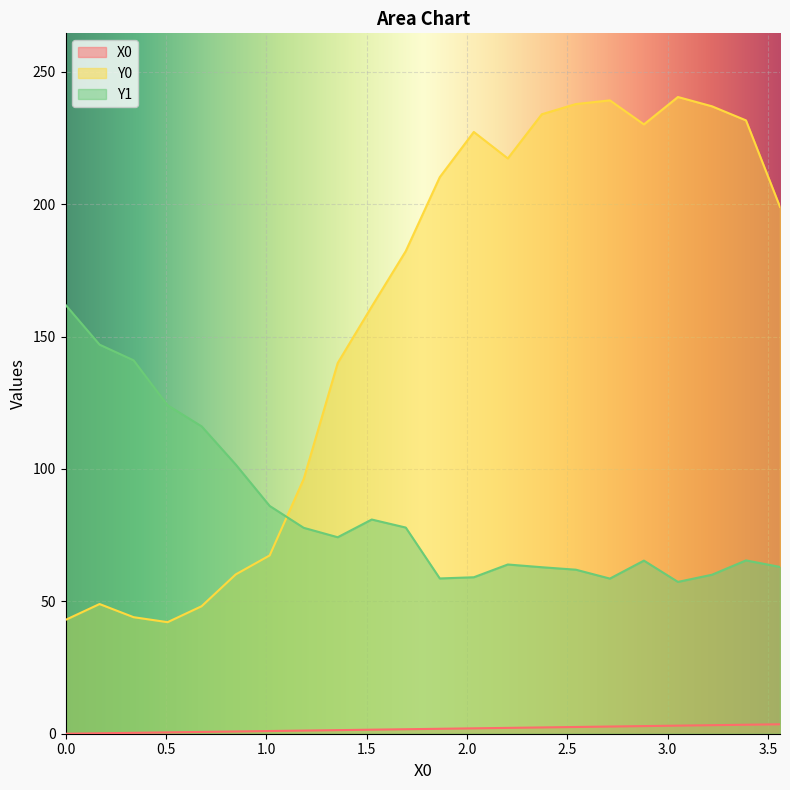

What is the lowest value of the Y1 series?

57.3